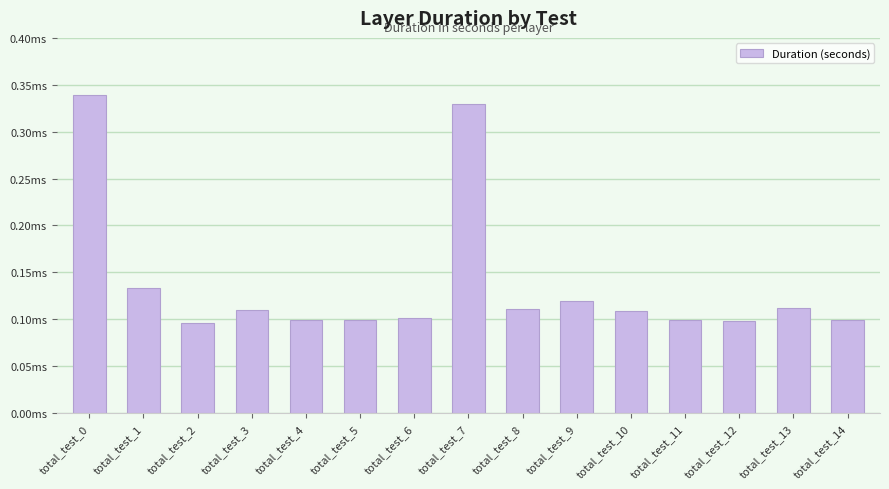

List the labels in order of value, smallest first.

total_test_2, total_test_12, total_test_11, total_test_4, total_test_5, total_test_14, total_test_6, total_test_10, total_test_3, total_test_8, total_test_13, total_test_9, total_test_1, total_test_7, total_test_0